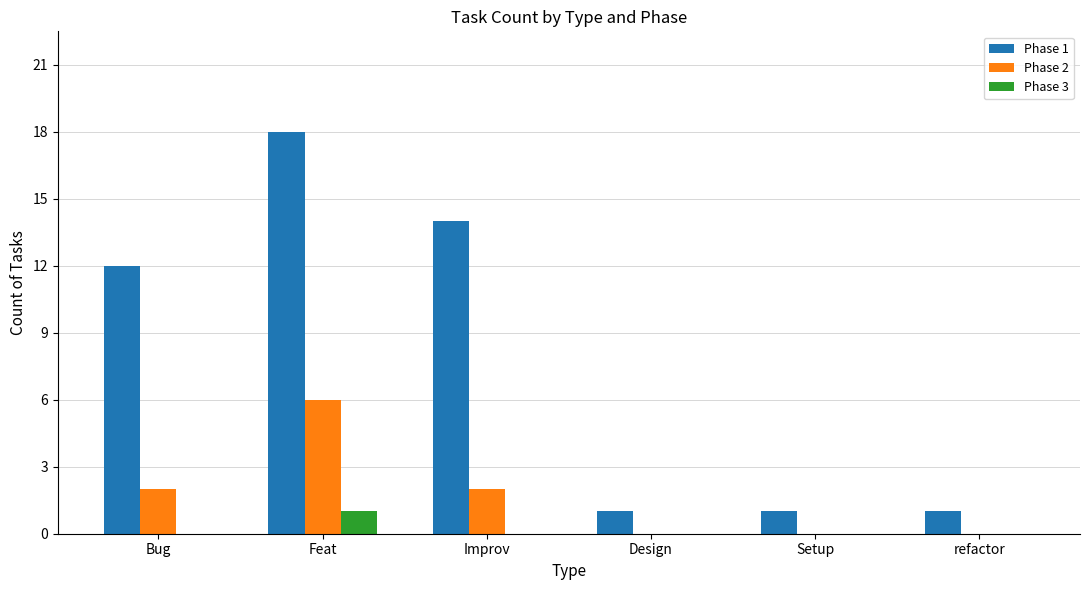

Which category has the highest value across all series?

Feat